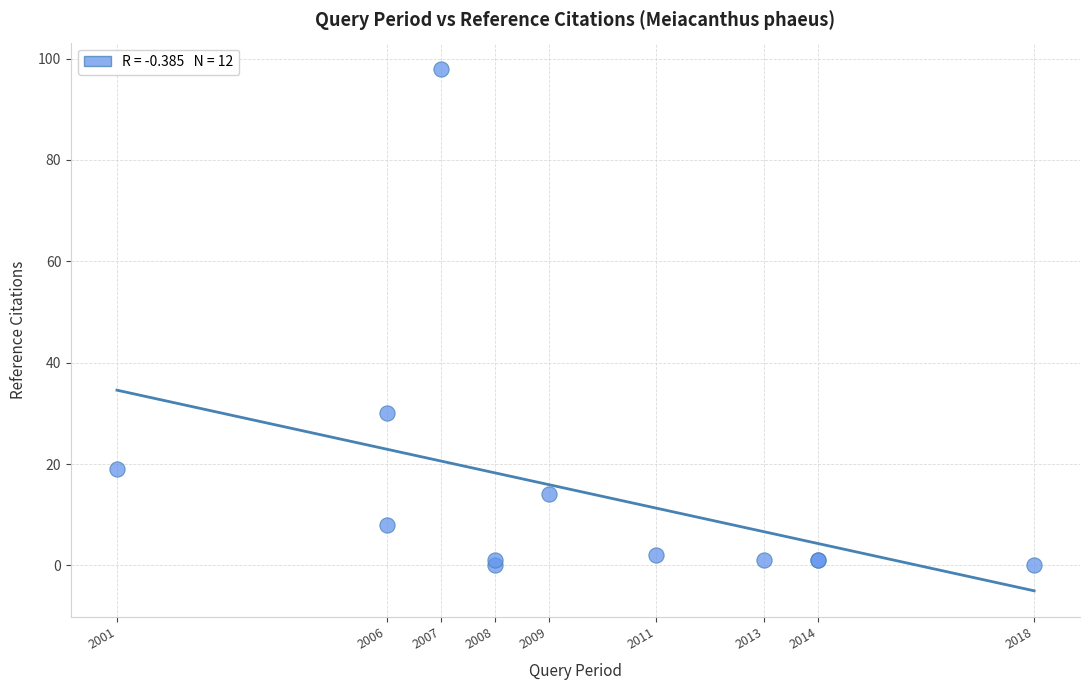

What Y value in the scatter plot is closest to 49?

30